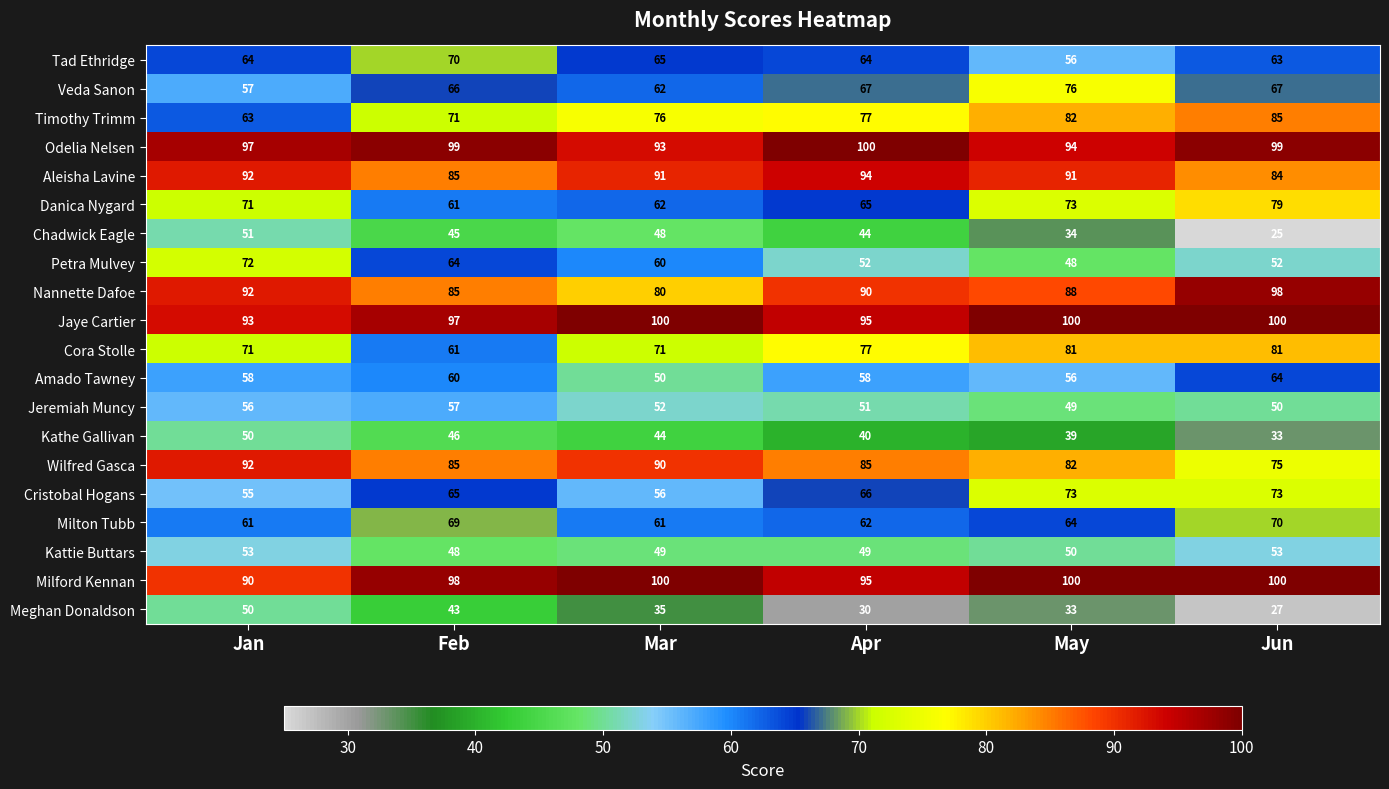

What is the difference between the second highest and minimum values in the Jaye Cartier series?

7